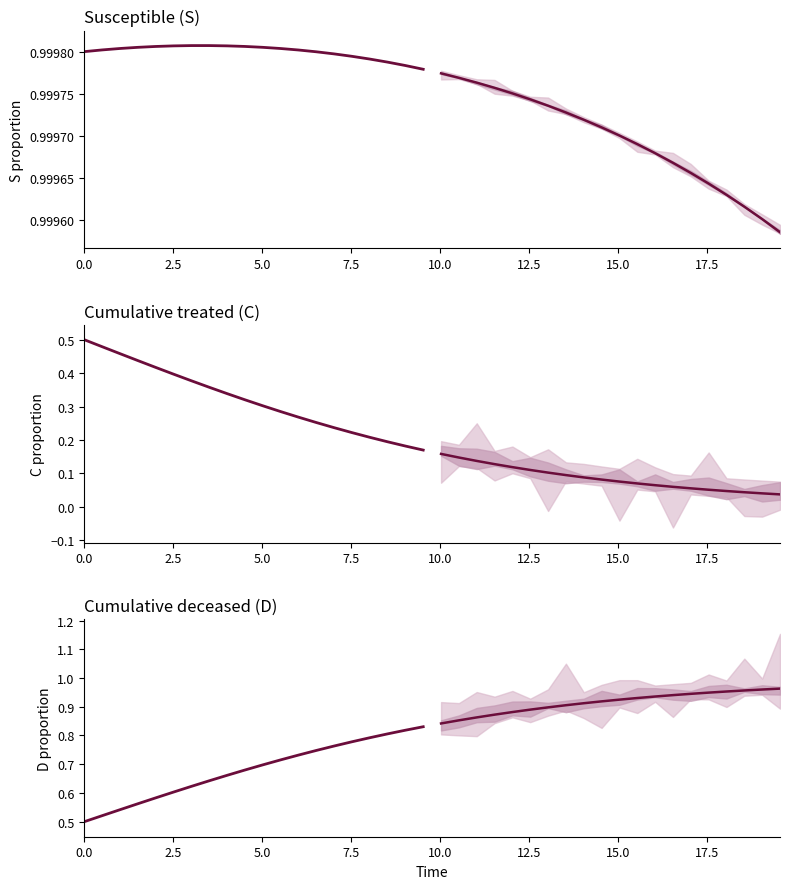

True or false: Forecast median and Historical intersect in this chart.

False